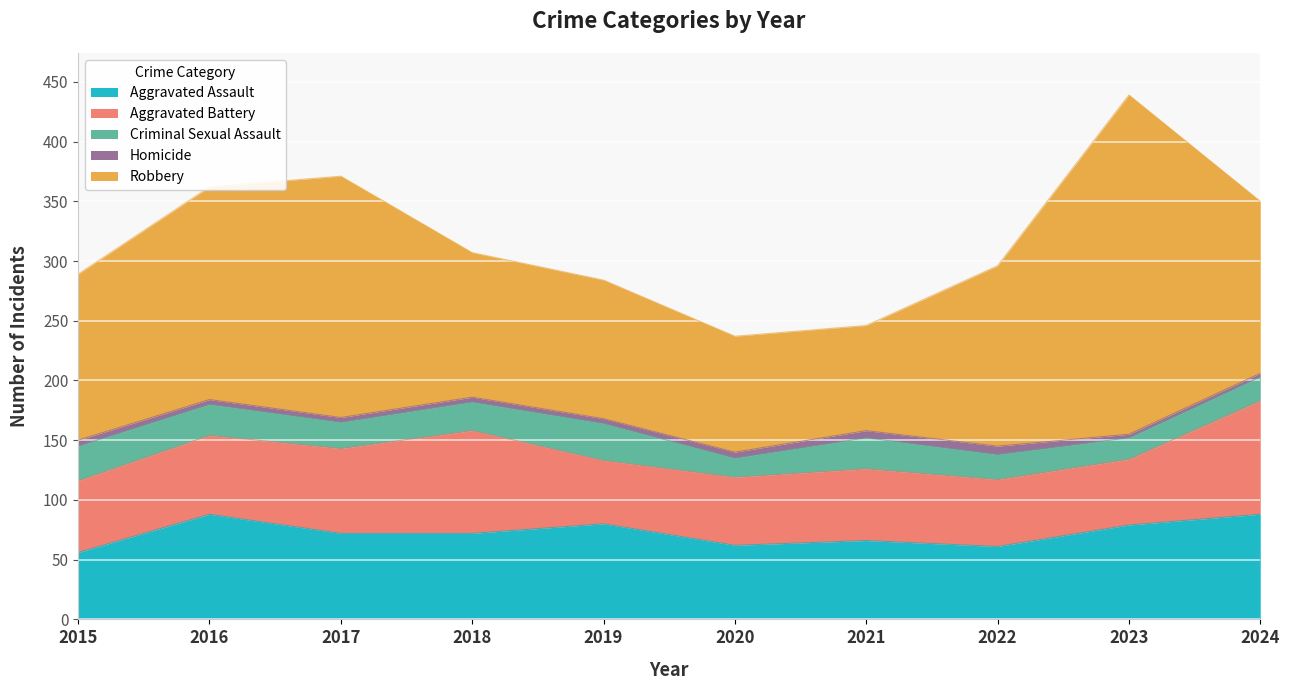

What is the difference between the second highest and second lowest values in the Robbery series?

105